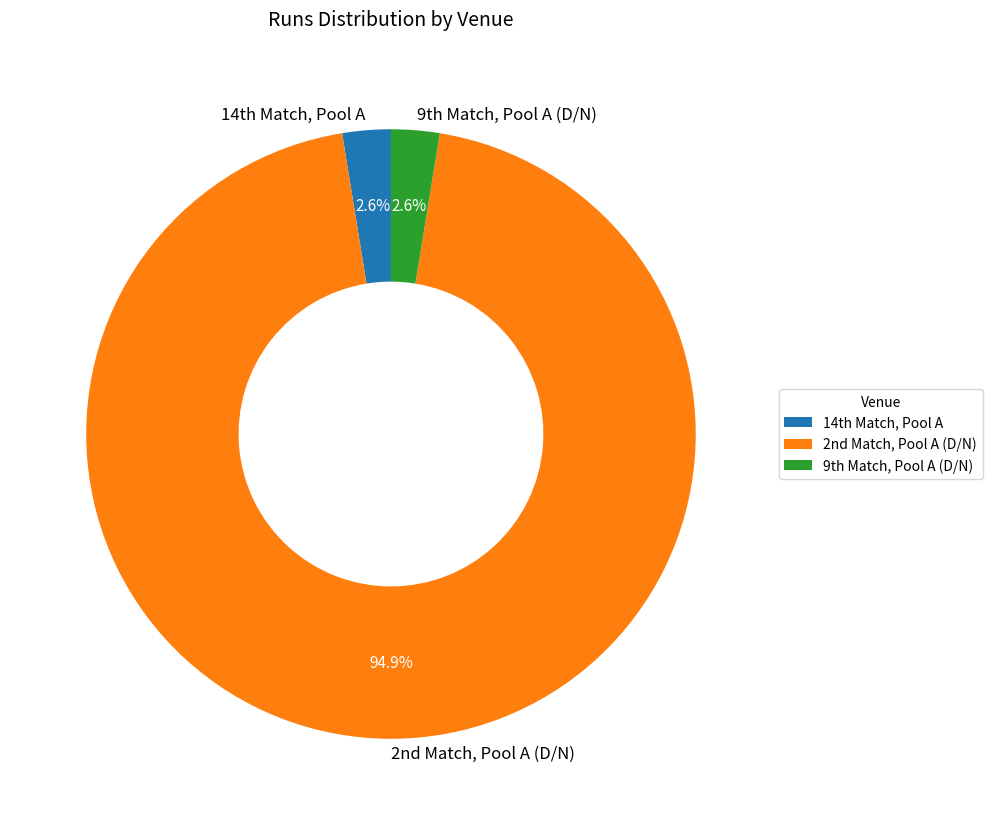

Which slice represents more than half of the pie?

2nd Match, Pool A (D/N)